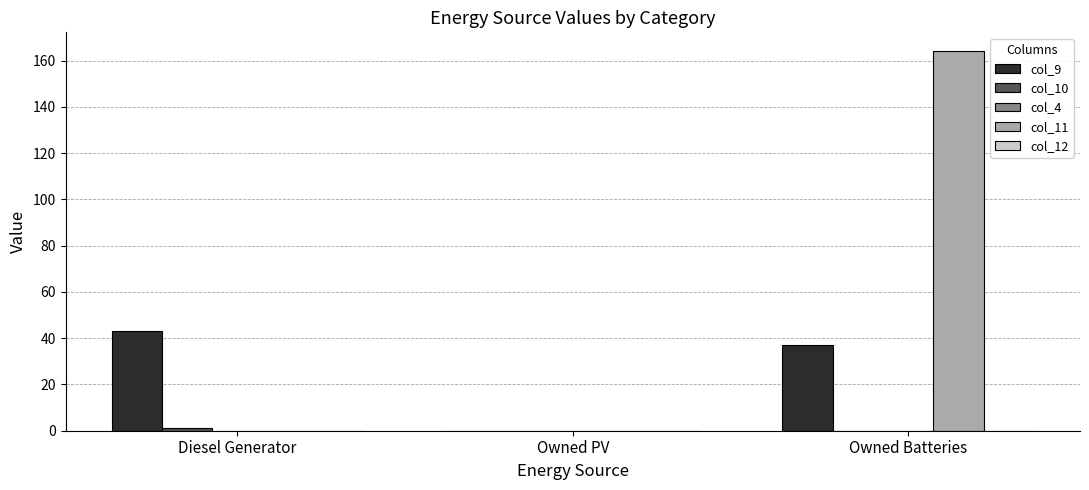

Are the bars grouped side by side (vs. stacked)?

Yes